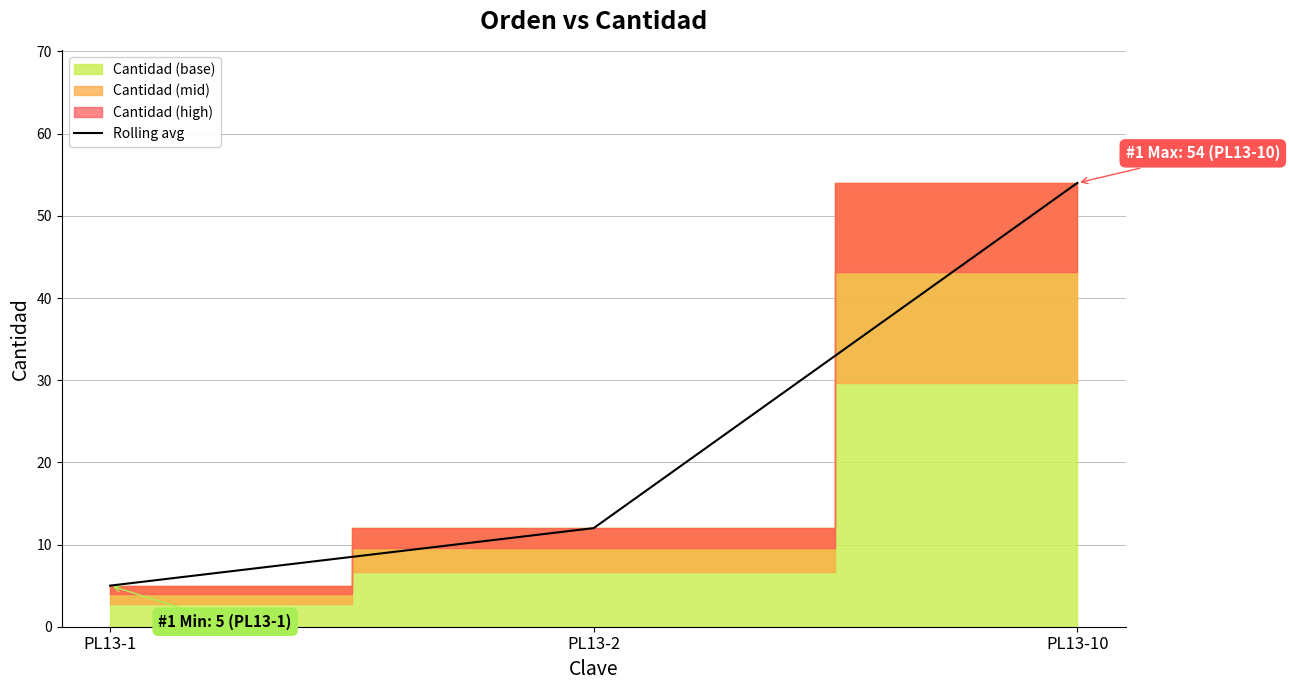

How many lines are shown in the chart?

1